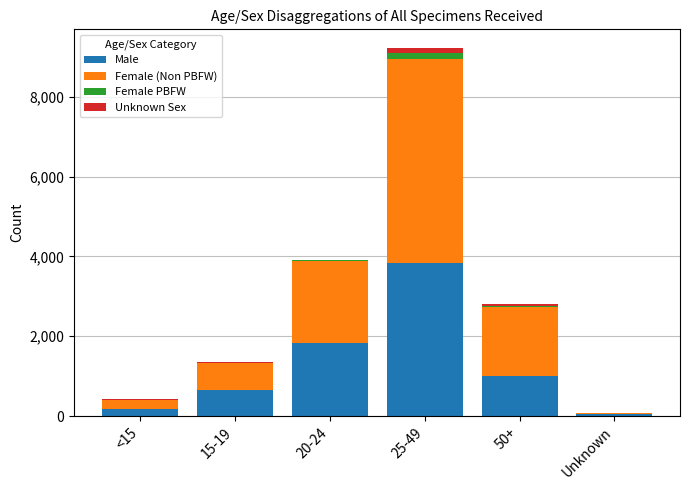

Where is Male nearest to the value 1938?

20-24